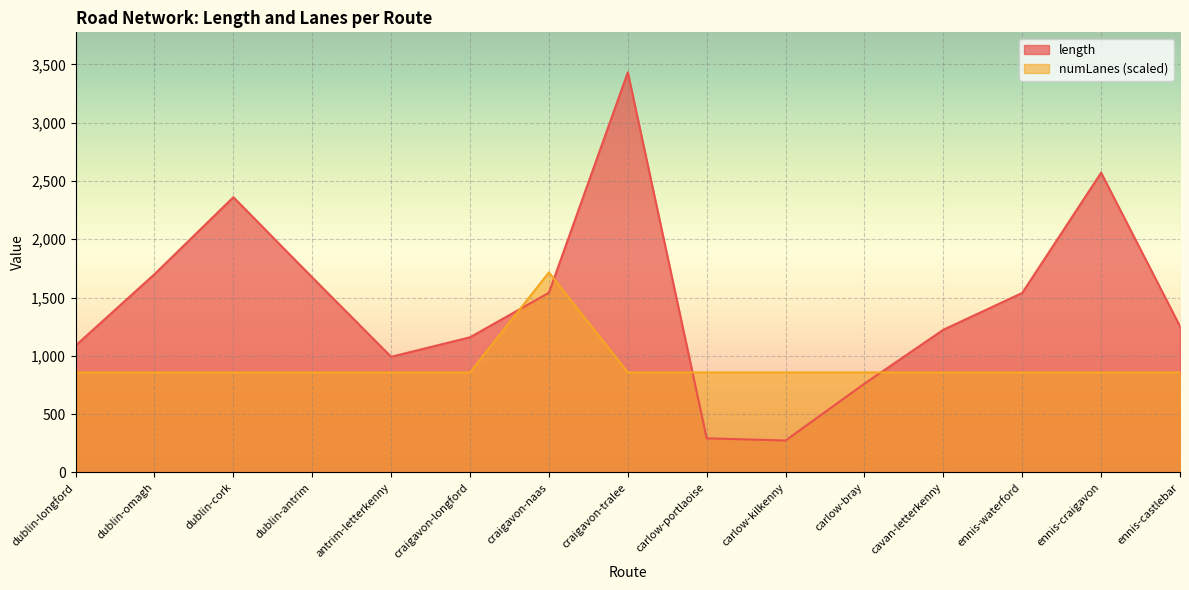

The value of numLanes at dublin-cork is 410.9. True or false?

False